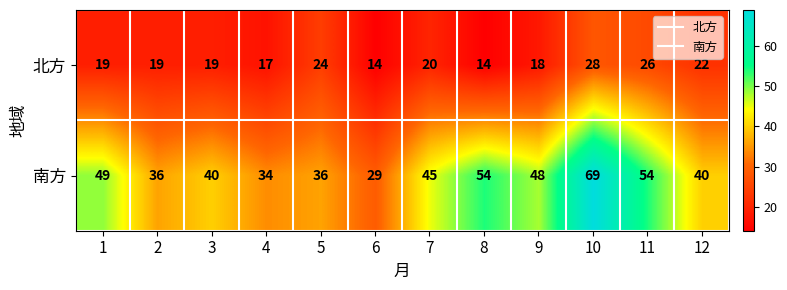

At which label is 北方 closest to 21?

7